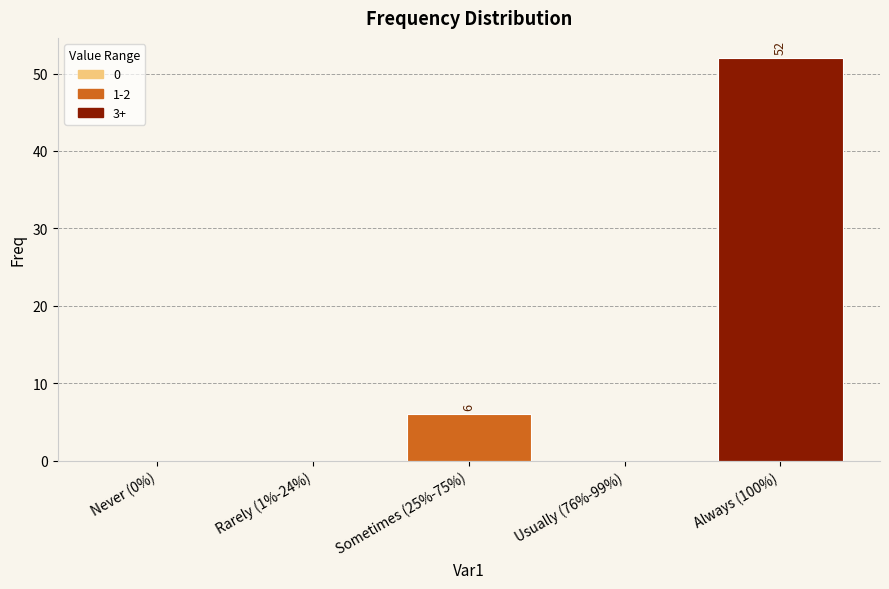

The value at Never (0%) is -29. True or false?

False